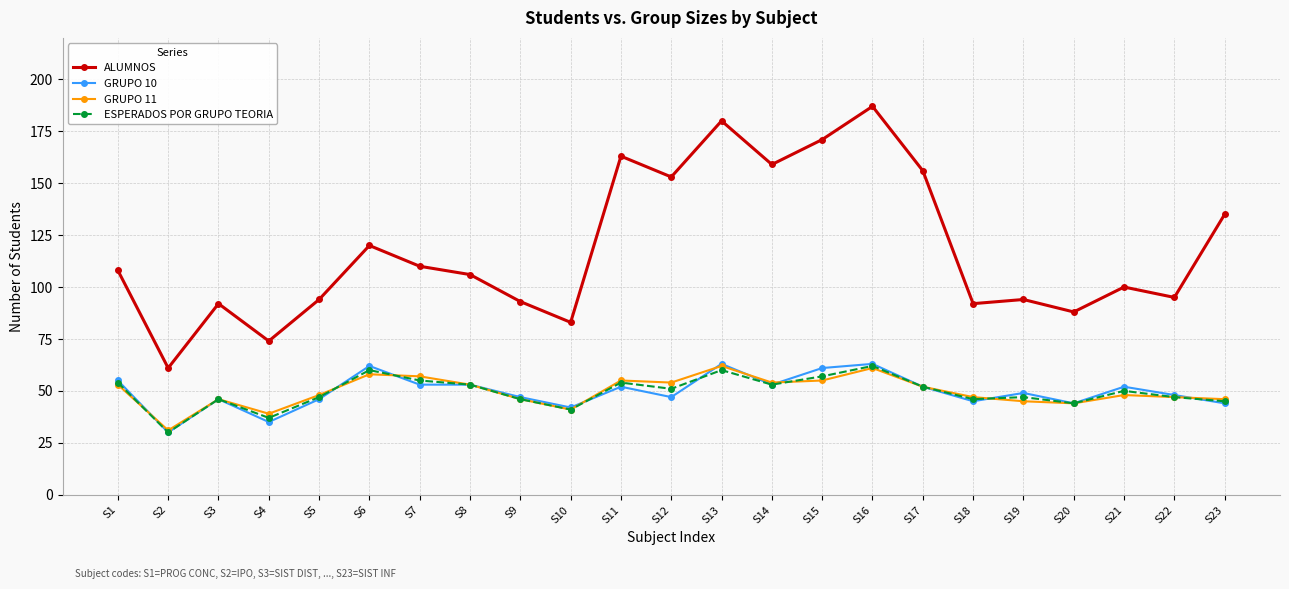

What is the smallest value displayed?

30